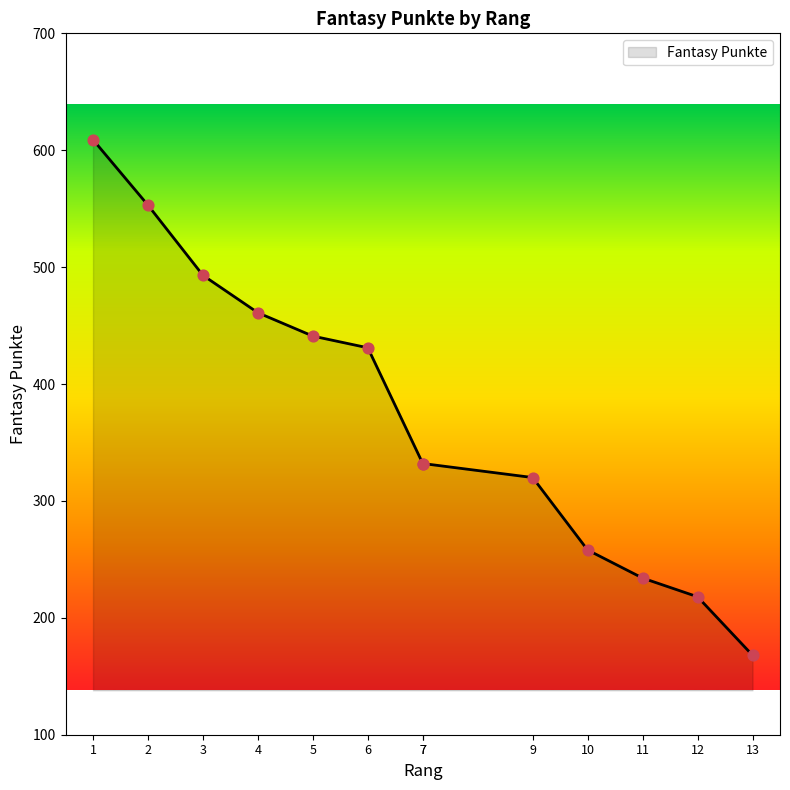

Between 13 and 10, which is larger?

10